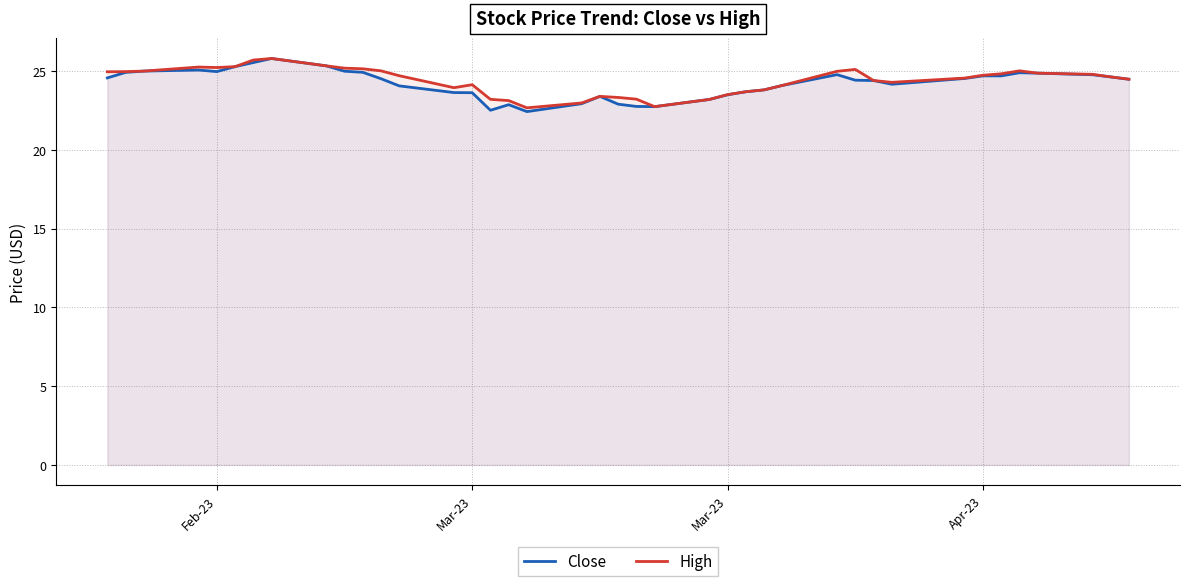

How many data points in High are above 24?

27